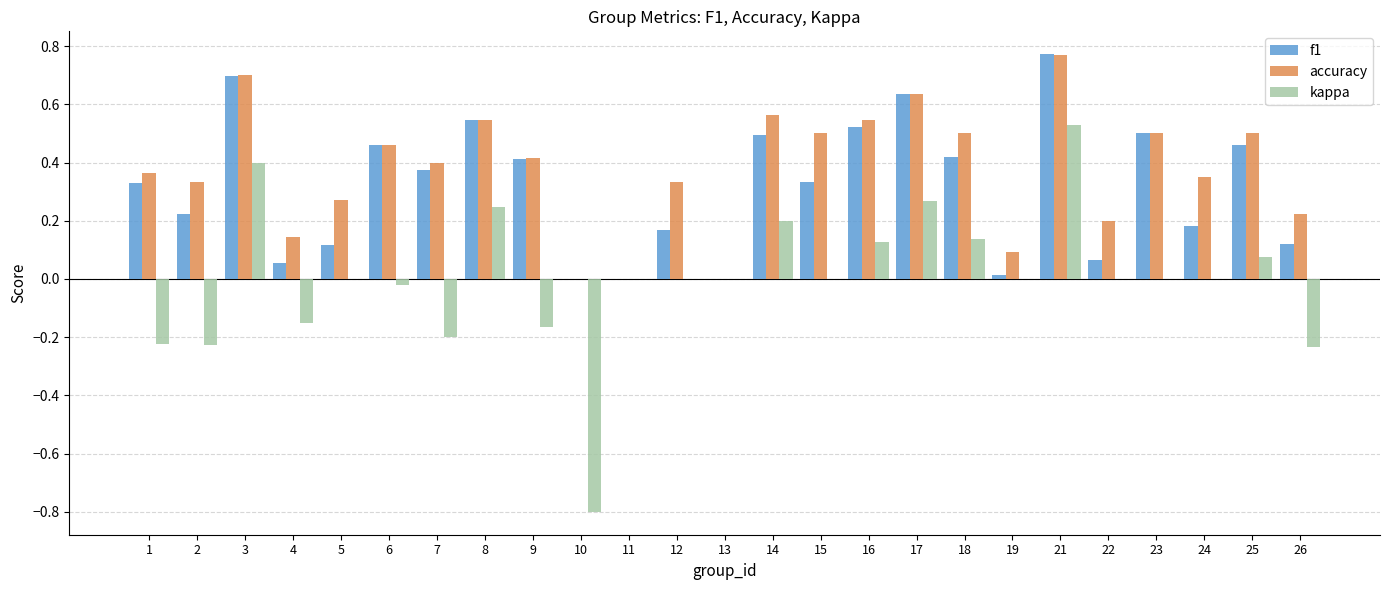

How many distinct data groups are displayed?

3